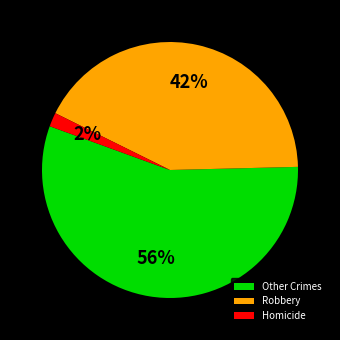

Do Robbery and Homicide together represent more than half of the pie?

No